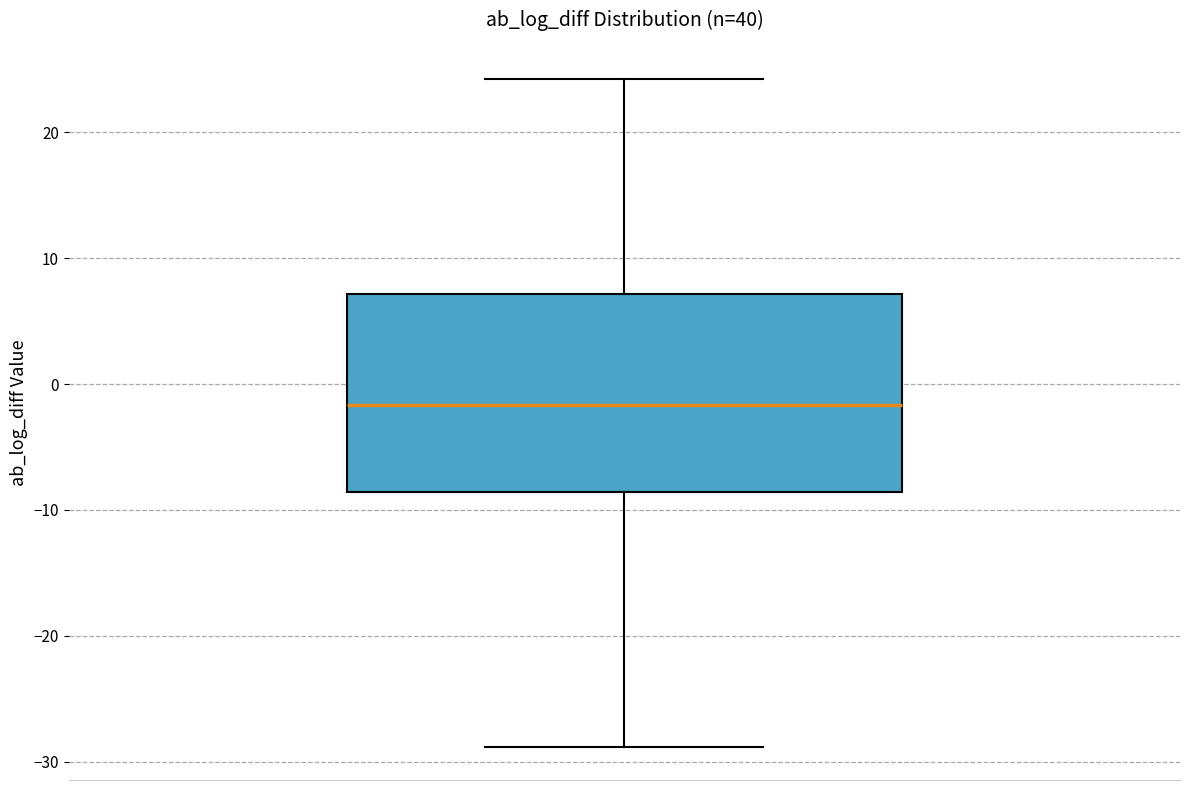

Transcribe this box plot: give where the median line is, the range the box spans, and where the two whiskers end, as read against the y-axis. The values are not printed on the chart, so give them approximately, as read against the axis.

median -2, box -9 to 7, whiskers -29 to 24